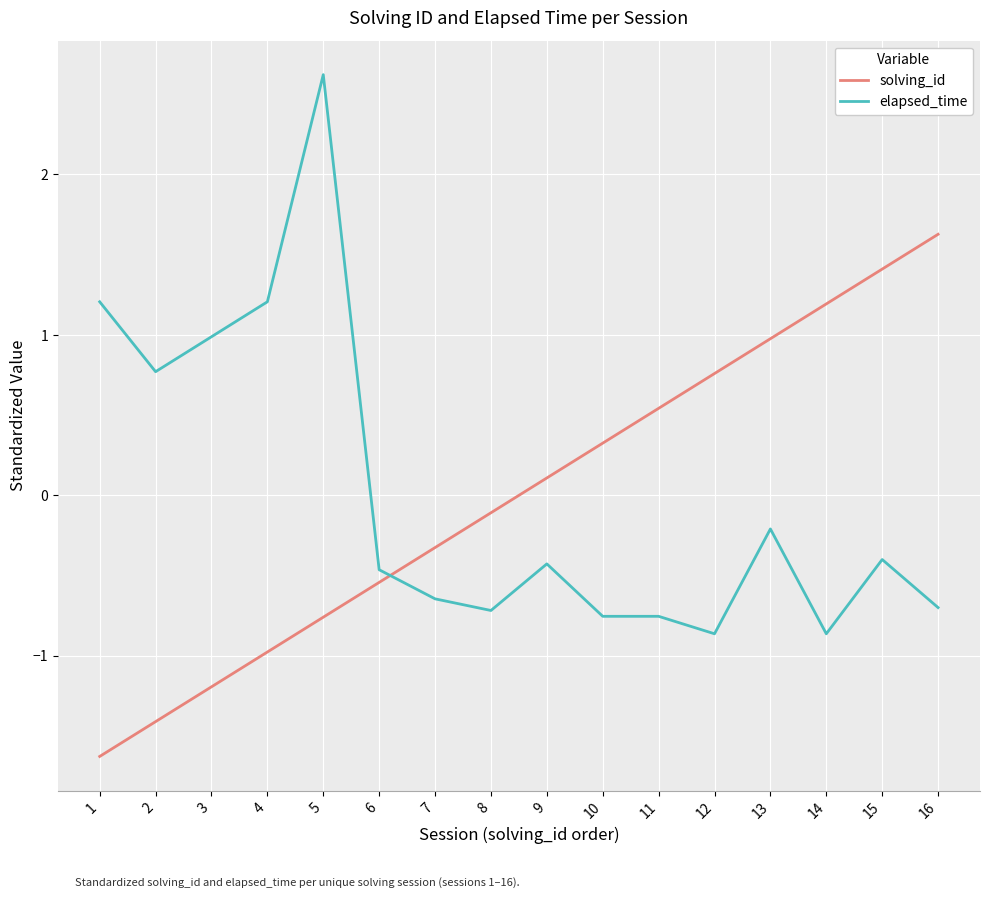

Is it true that elapsed_time equals -0.1 at 6?

False